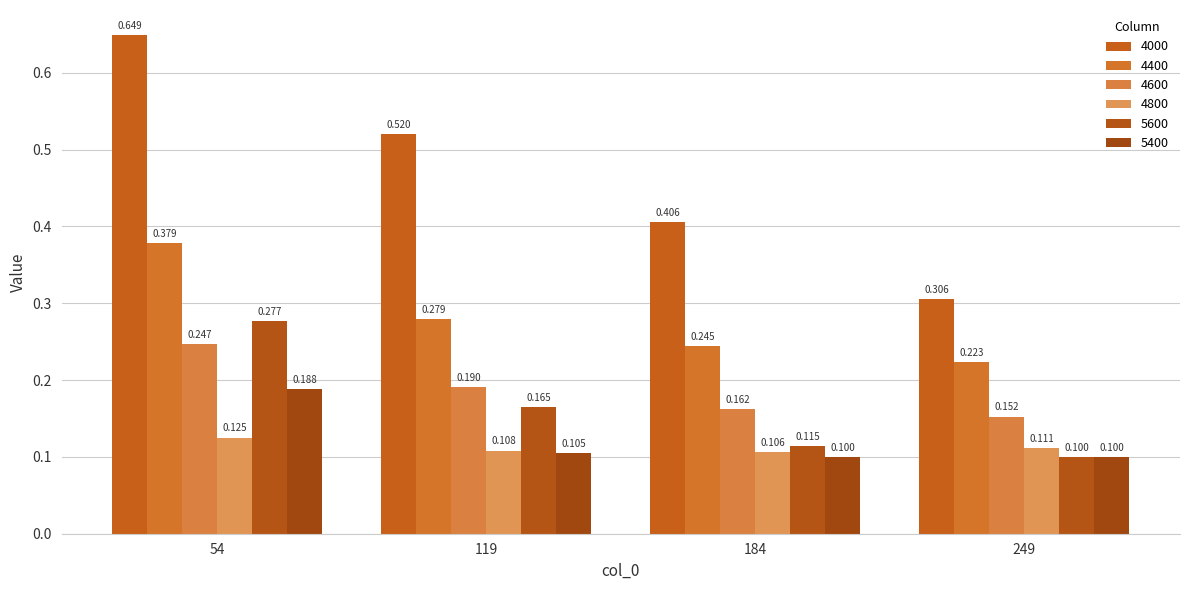

True or false: 5400 has a value of 0.3 at 54.

False